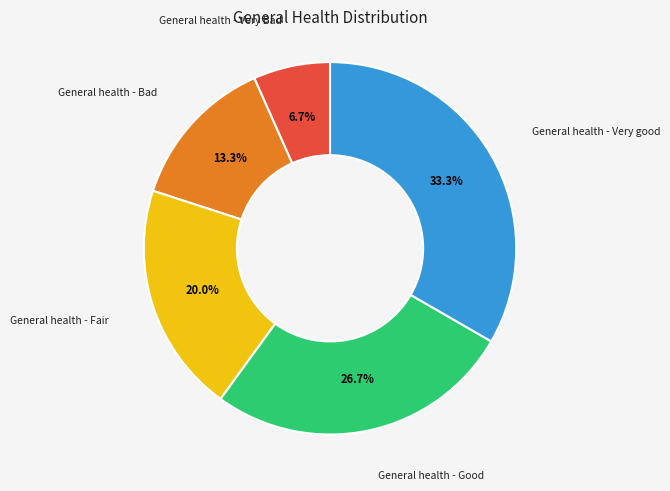

Is there any slice that represents more than half of the pie?

No